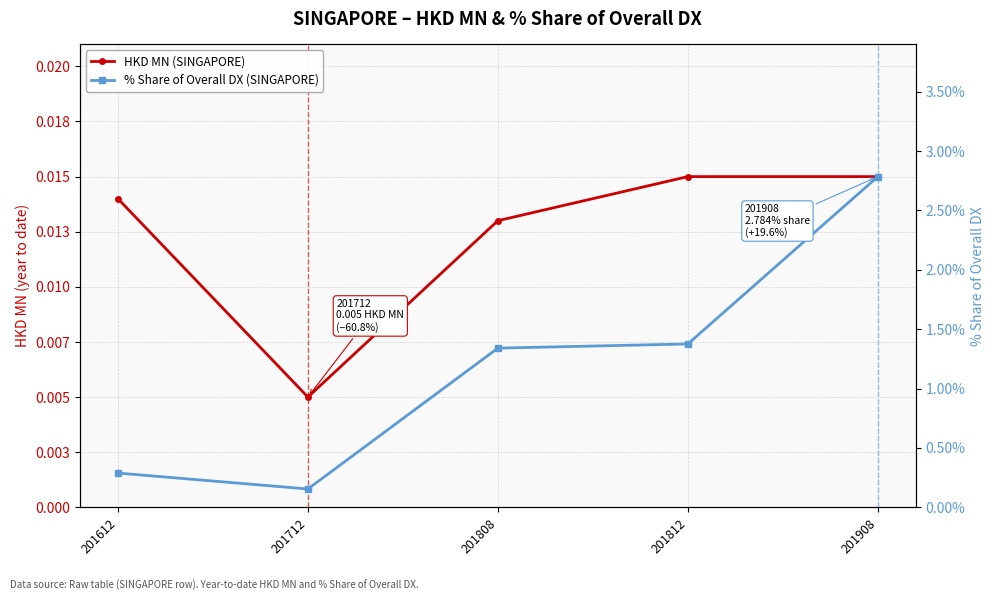

Is it true that % Share of Overall DX (SINGAPORE) equals 1.8 at 201908?

False